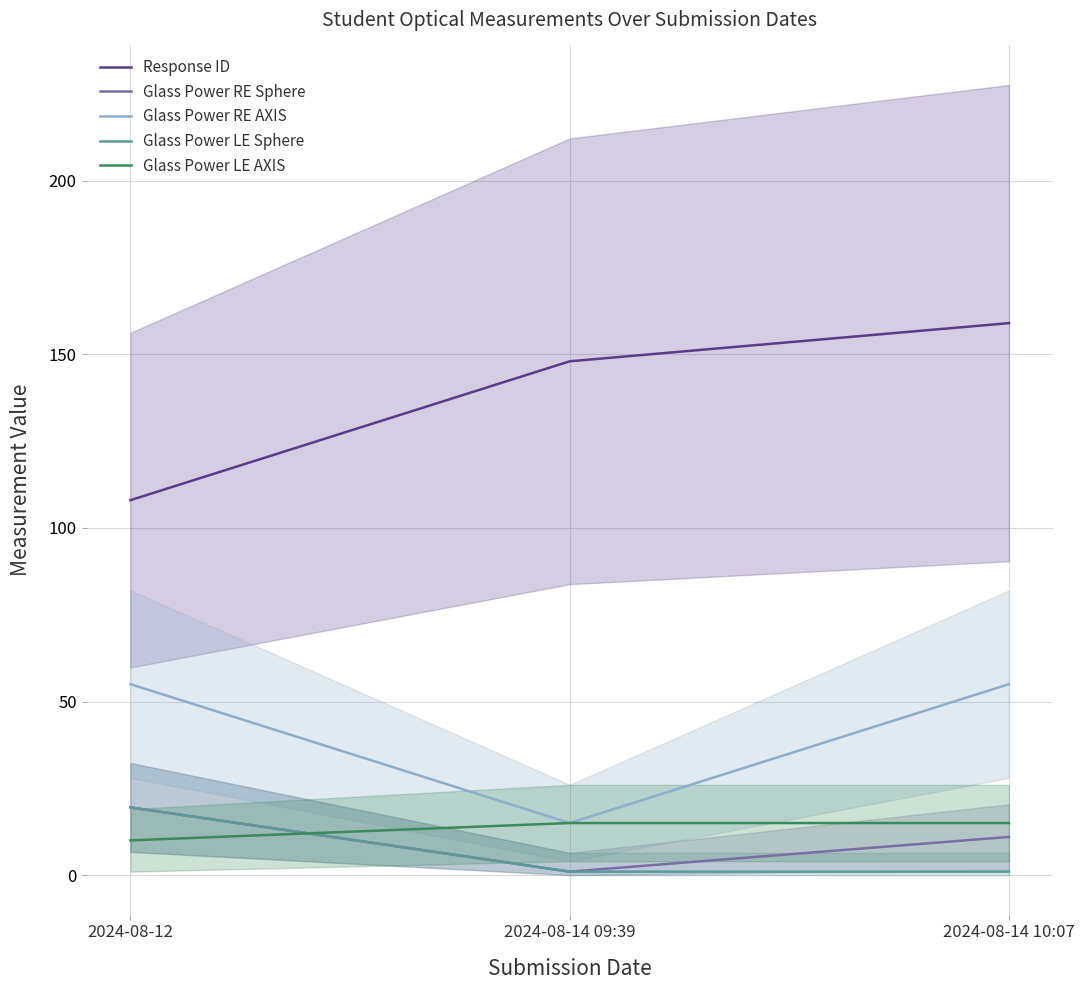

What position from the right is 2024-08-12?

3